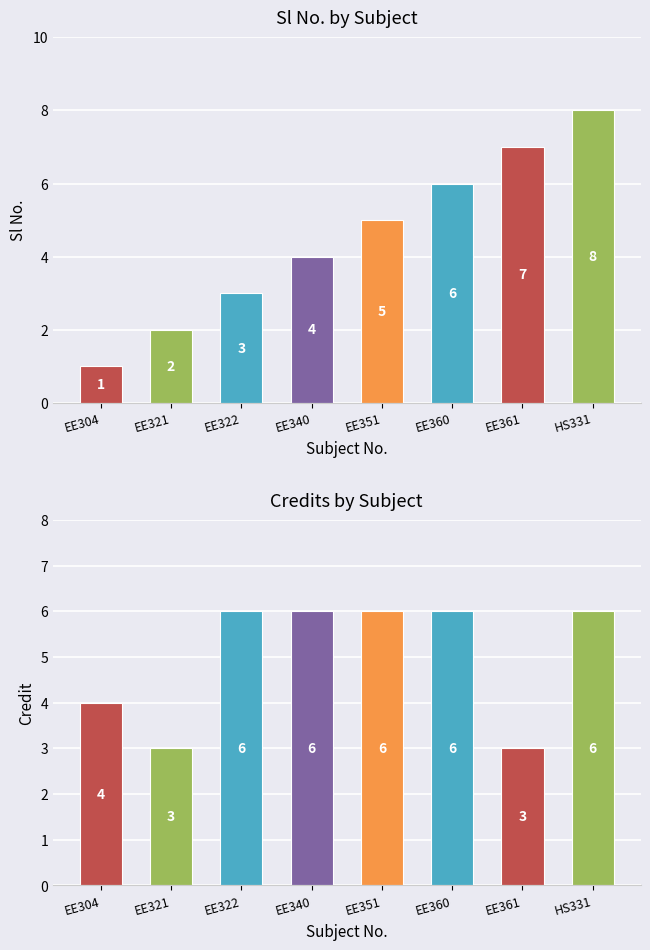

How many groups of bars are there?

8